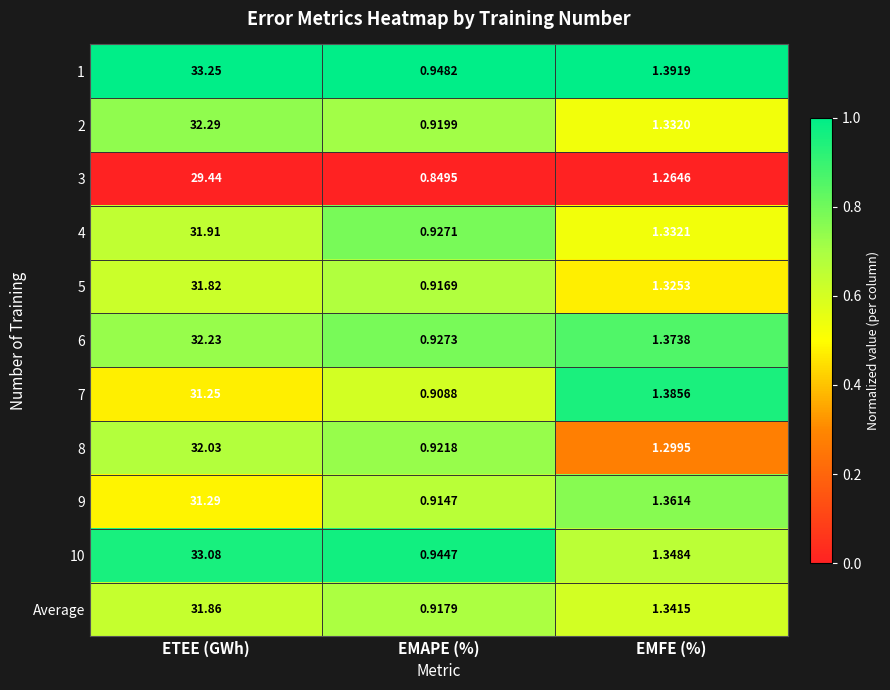

At which category is the sum across all series the highest?

ETEE (GWh)